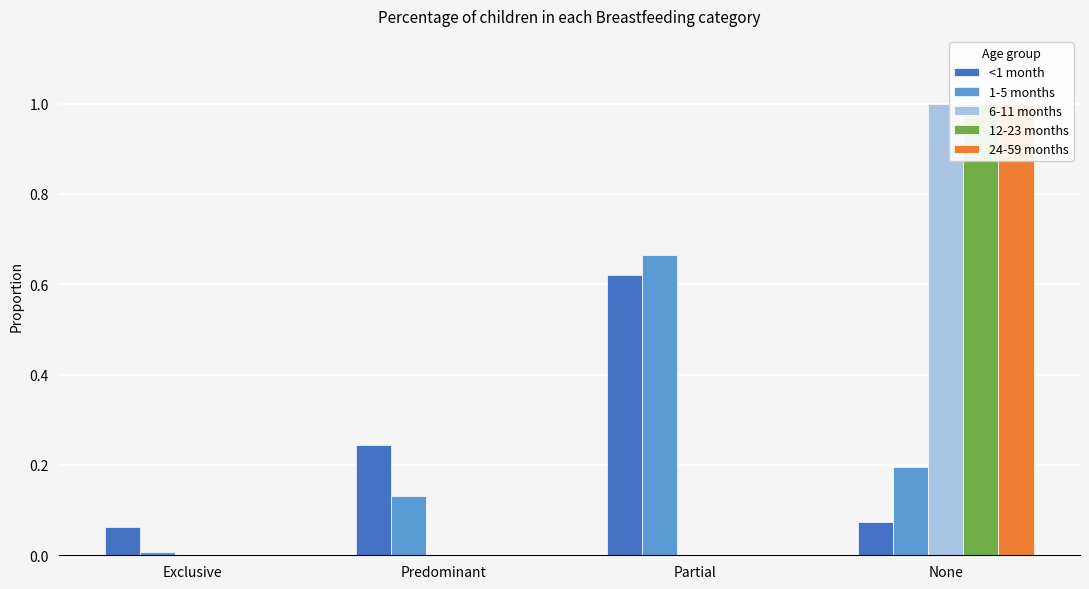

Which series changed the most between Predominant and Partial?

1-5 months